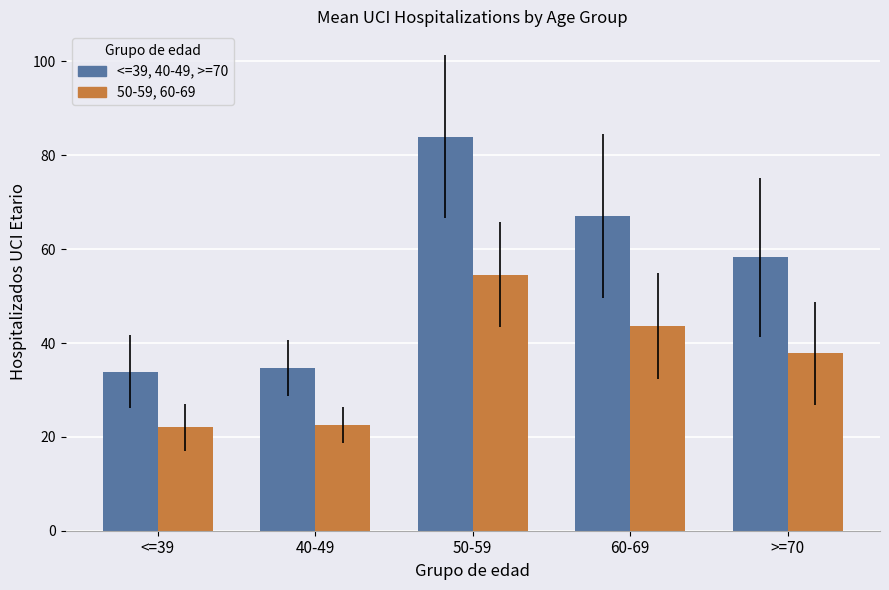

What is the total value across all series at >=70?

96.1